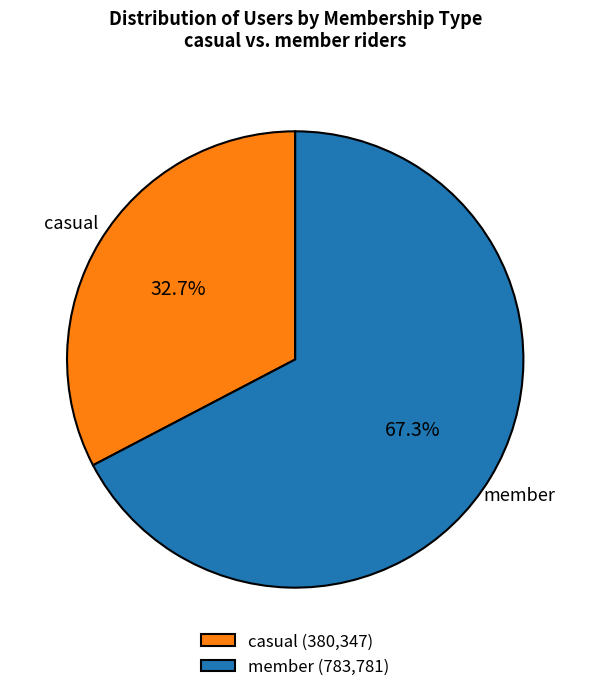

To the nearest percent, what is the average slice percentage?

50%